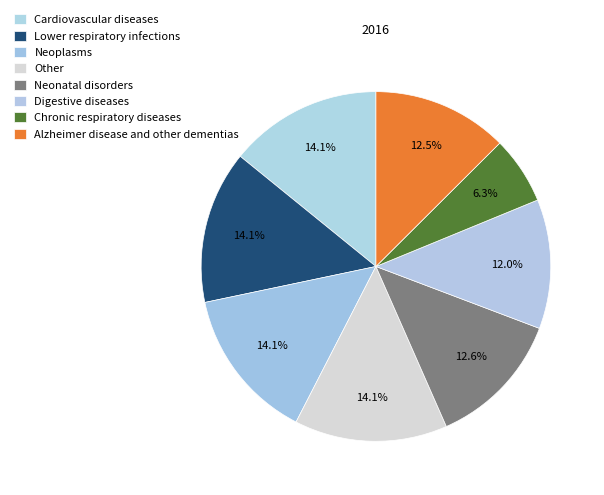

How many slices are in this pie chart?

8